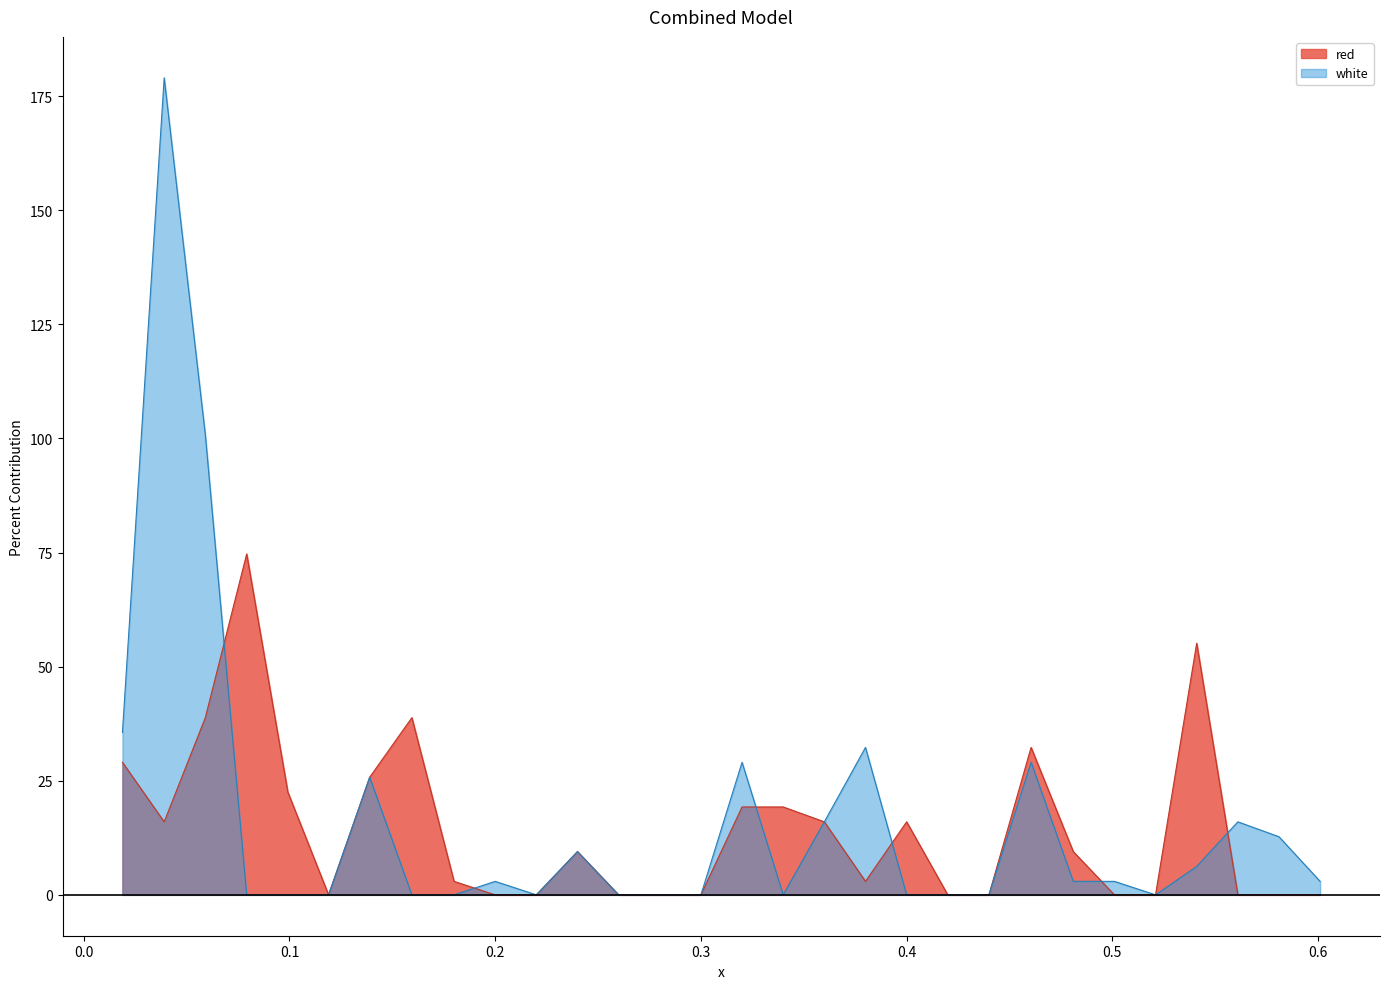

Rank the categories by red value from highest to lowest.

0.0792, 0.541, 0.0591, 0.1595, 0.4605, 0.0188, 0.139, 0.0992, 0.32, 0.34, 0.0391, 0.36, 0.4, 0.24, 0.481, 0.18, 0.38, 0.119, 0.2, 0.22, 0.26, 0.28, 0.3, 0.42, 0.44, 0.501, 0.521, 0.561, 0.581, 0.601